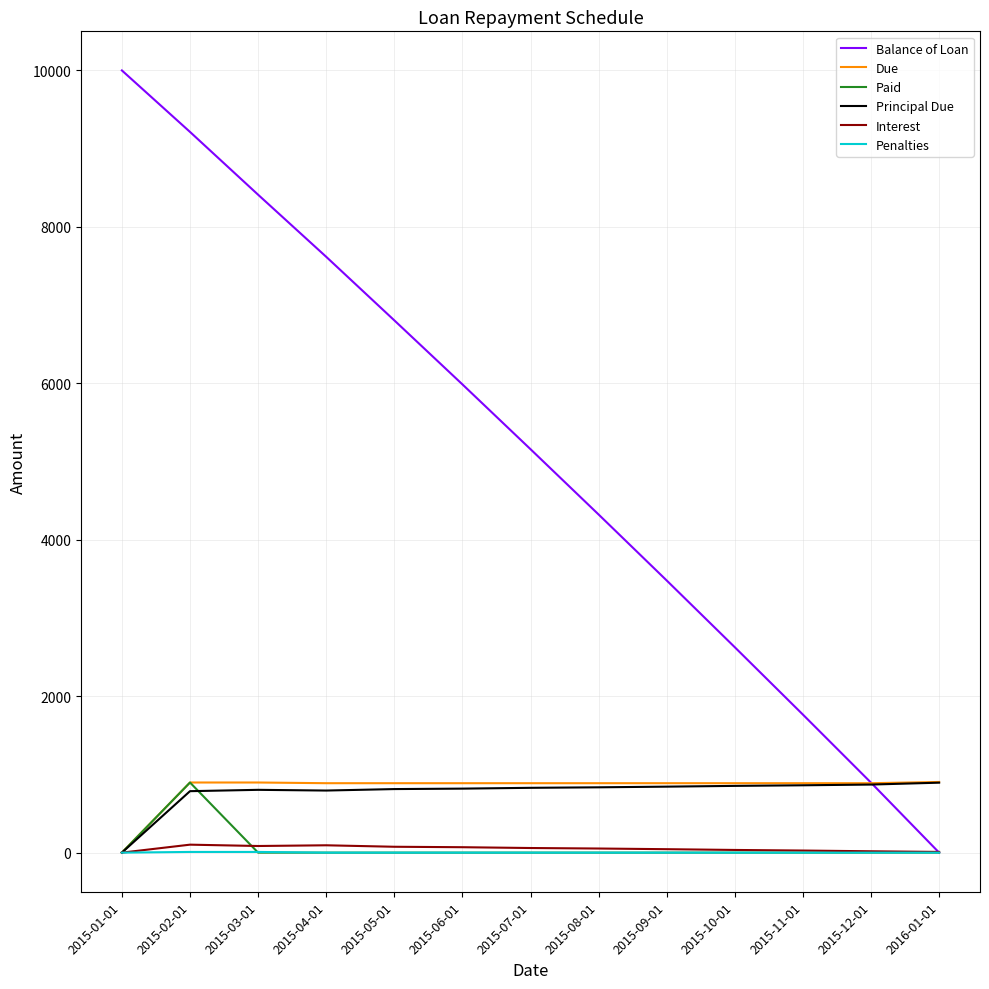

Which series has the widest spread of values?

Balance of Loan